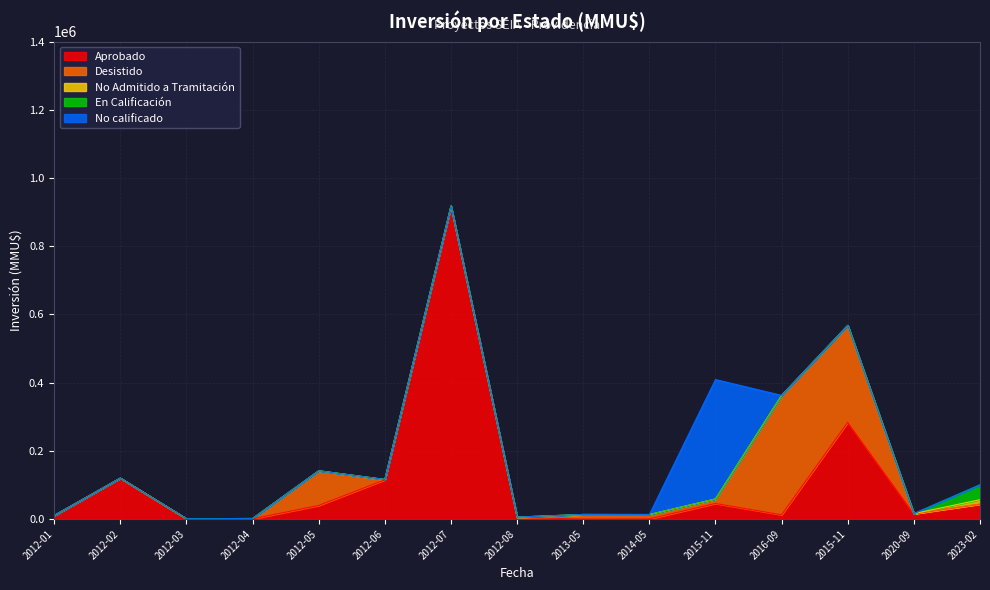

Rank the categories by No Admitido a Tramitación value from lowest to highest.

2012-02, 2016-09, 2012-01, 2012-03, 2012-04, 2012-05, 2014-05, 2015-11, 2020-09, 2015-11, 2012-06, 2012-07, 2012-08, 2013-05, 2023-02